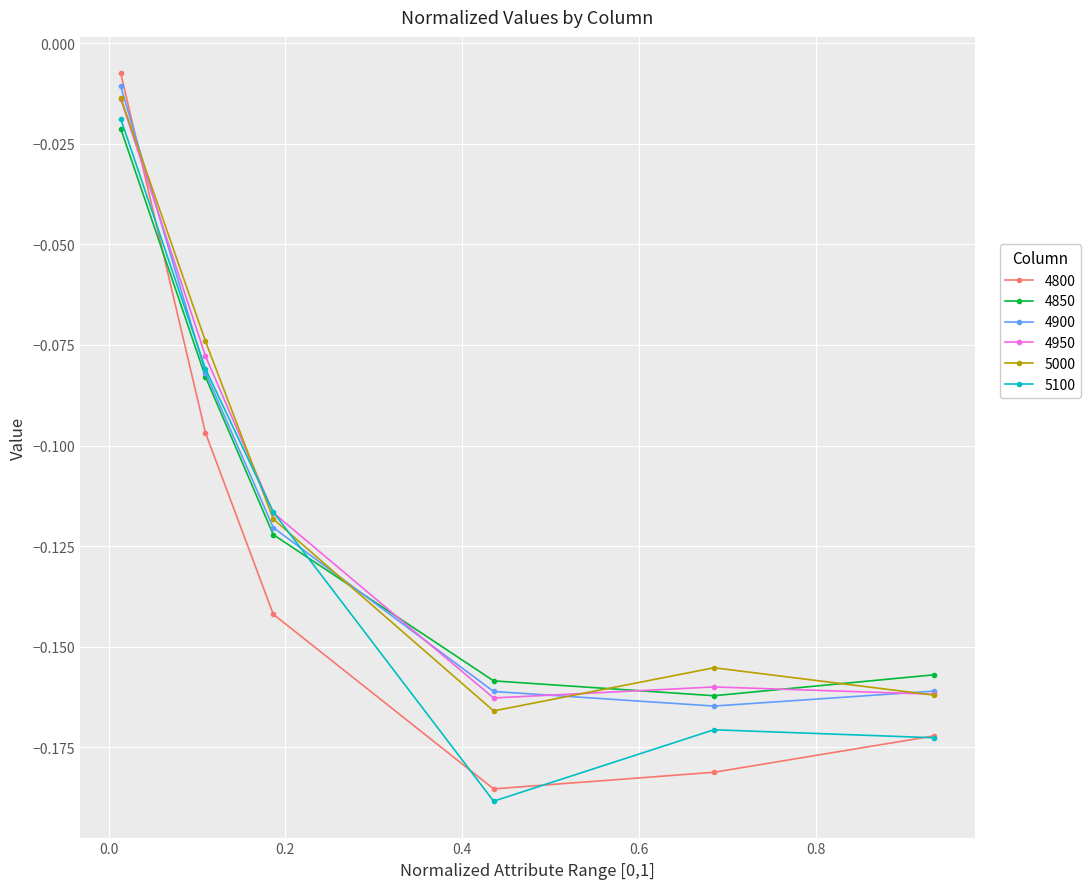

How many interior local peaks does the 5000 series have?

1